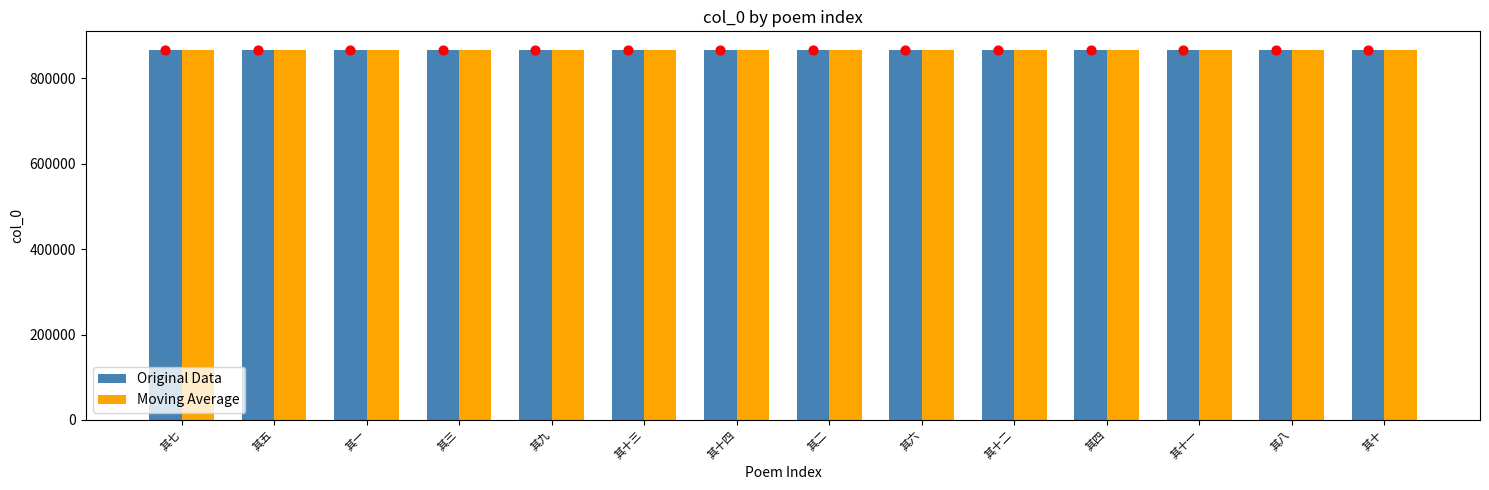

What is the total value across all series at 其九?

1733714.3